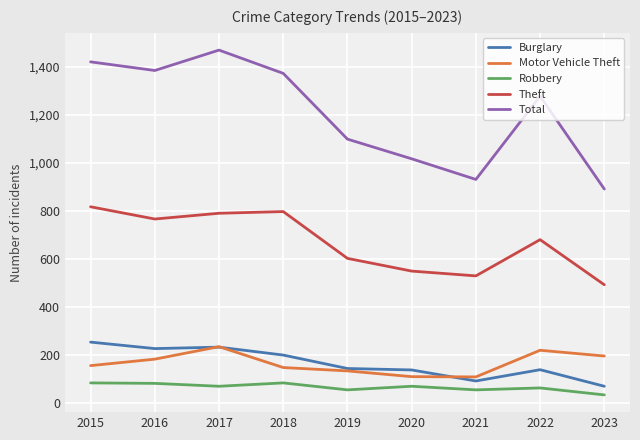

The Theft series shows 255 at 2016. True or false?

False